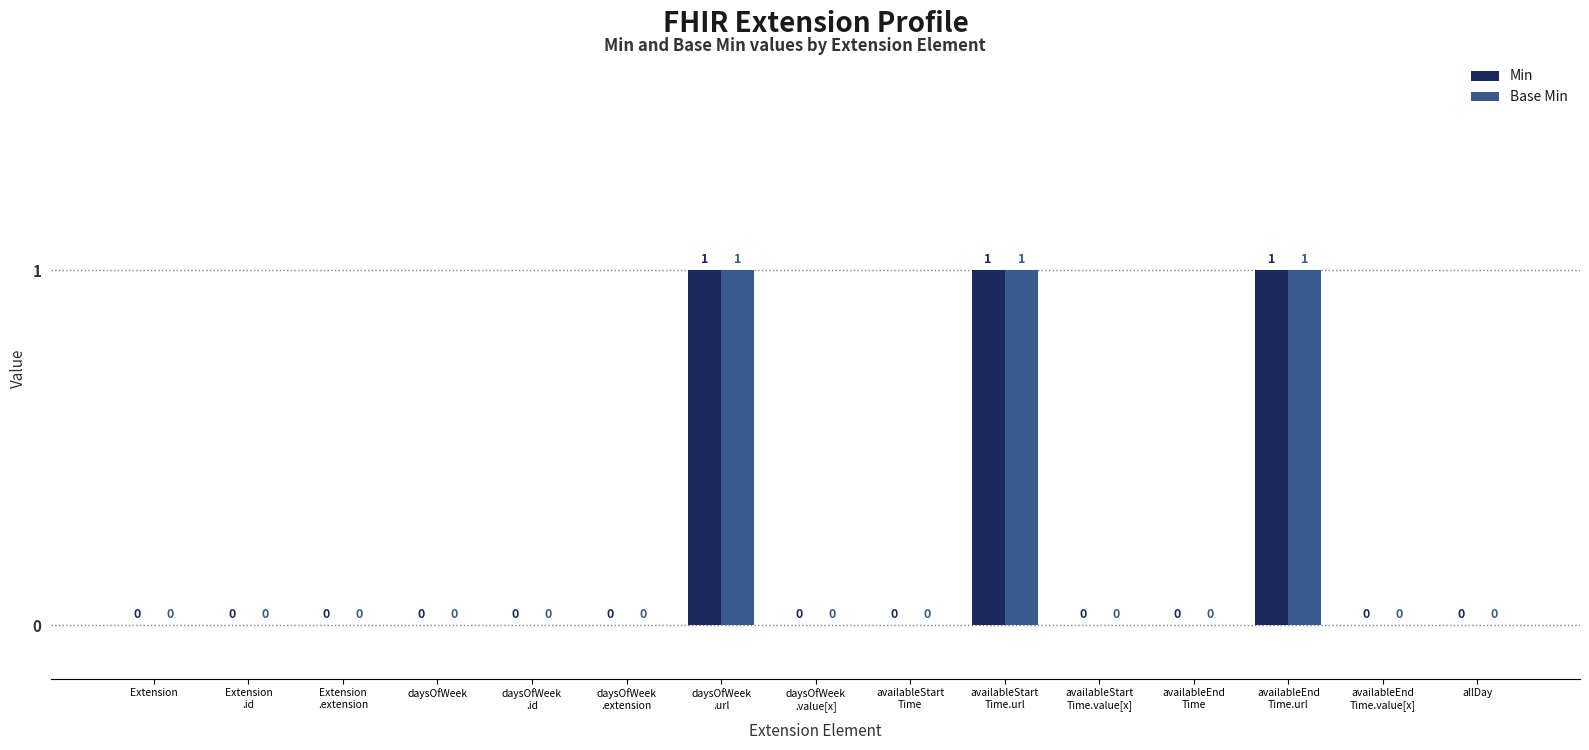

How many categories are shown in the chart?

15